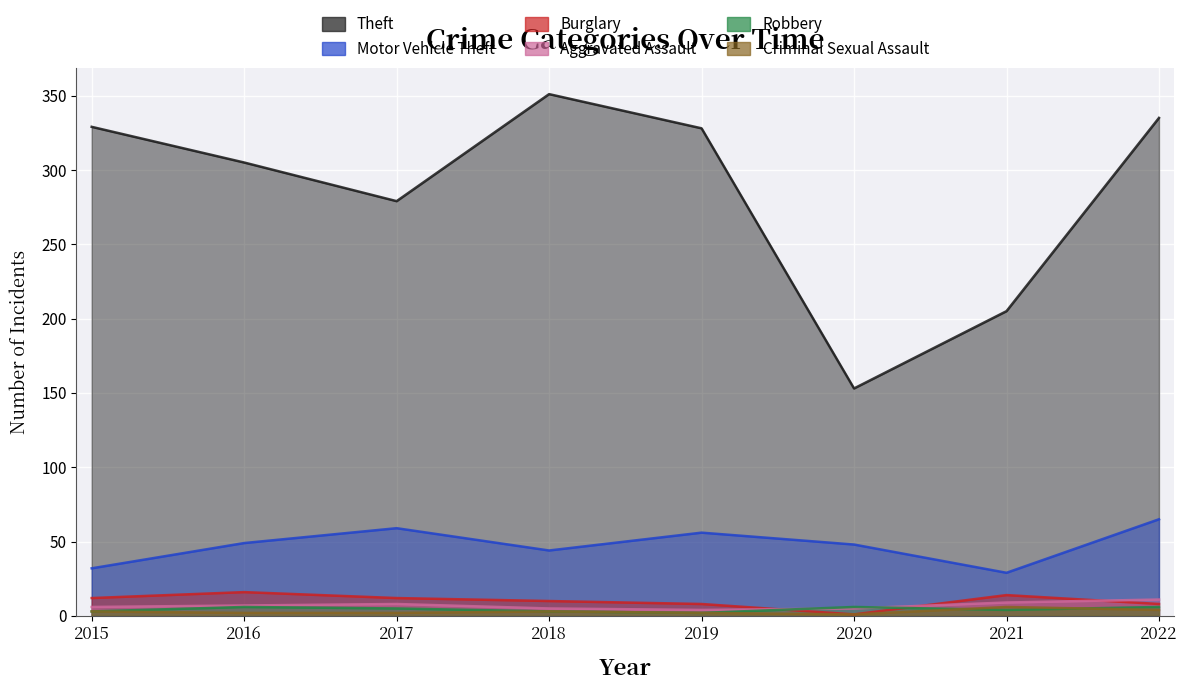

True or false: Burglary and Criminal Sexual Assault intersect in this chart.

False